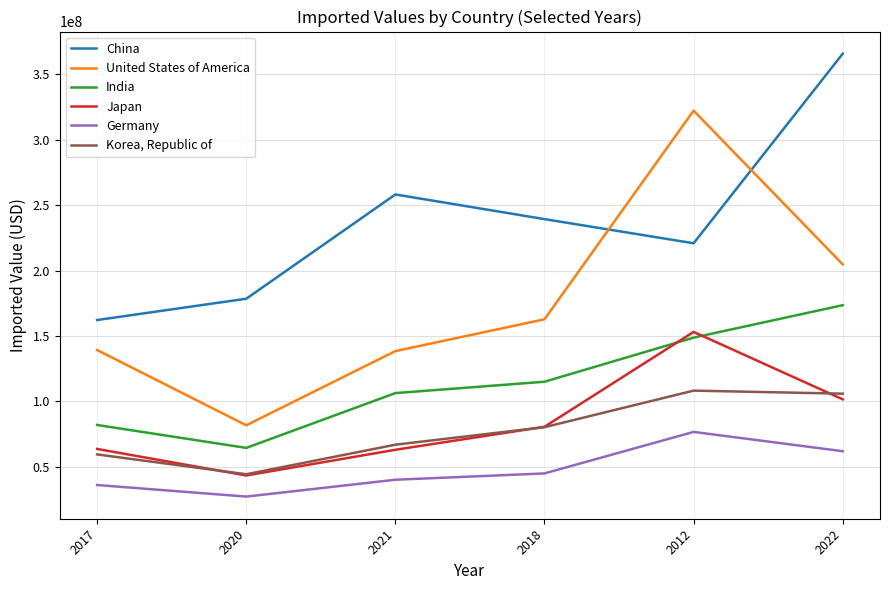

Which series has the largest total across all categories?

China